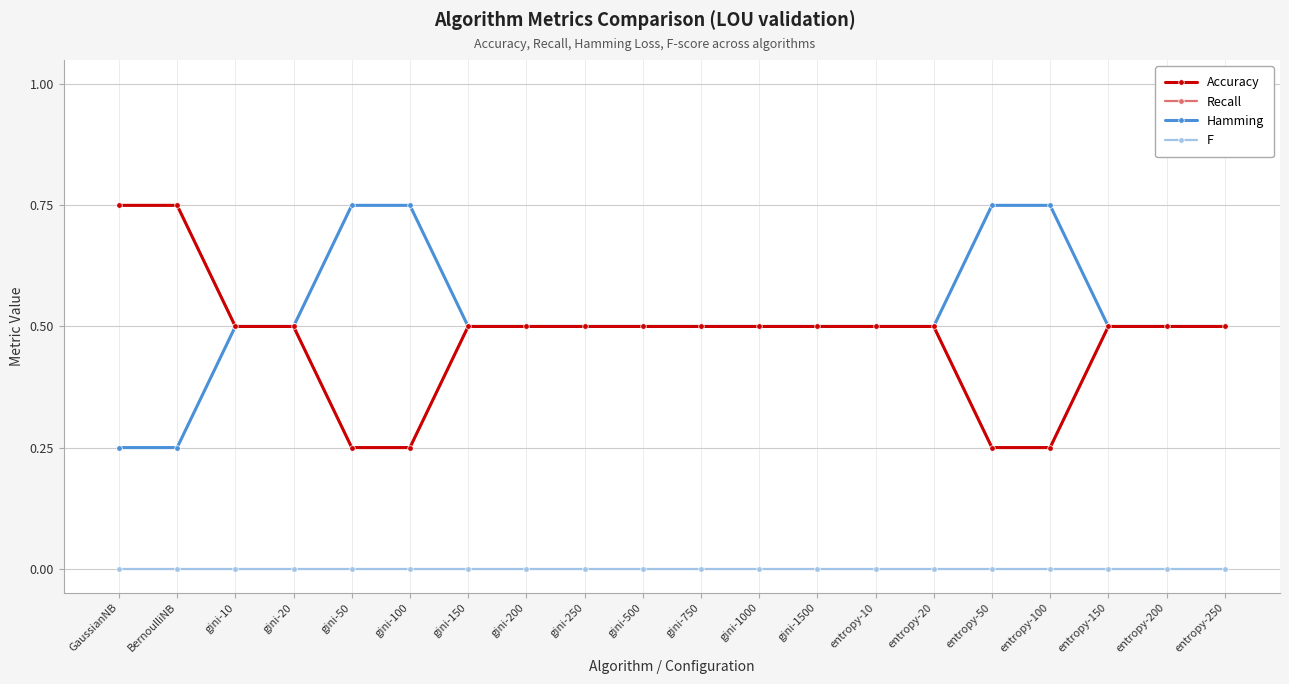

True or false: F and Accuracy cross at least once.

False